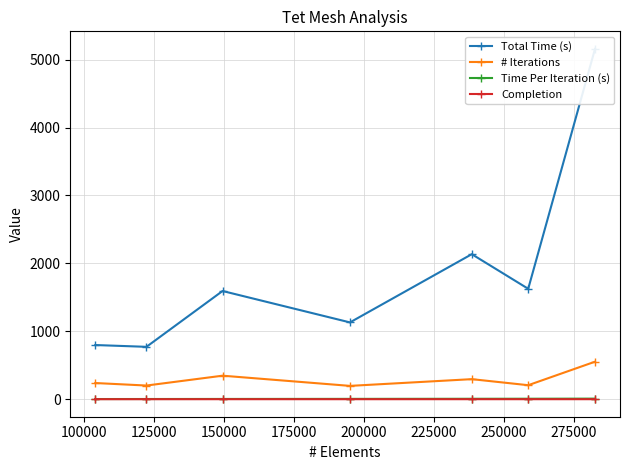

How many values in the Time Per Iteration (s) series are below 5?

3